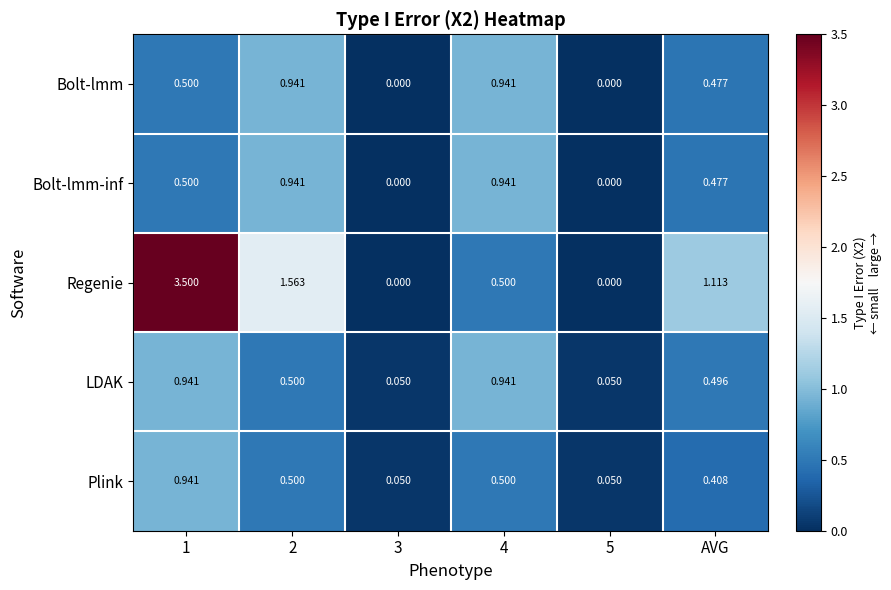

Which series changed the most between 5 and AVG?

Regenie